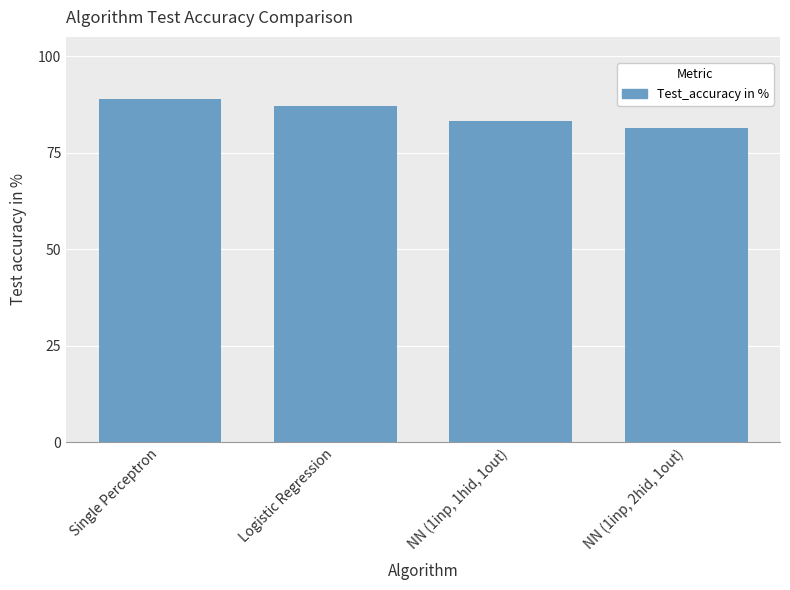

What is the difference between the second highest and minimum values?

5.6